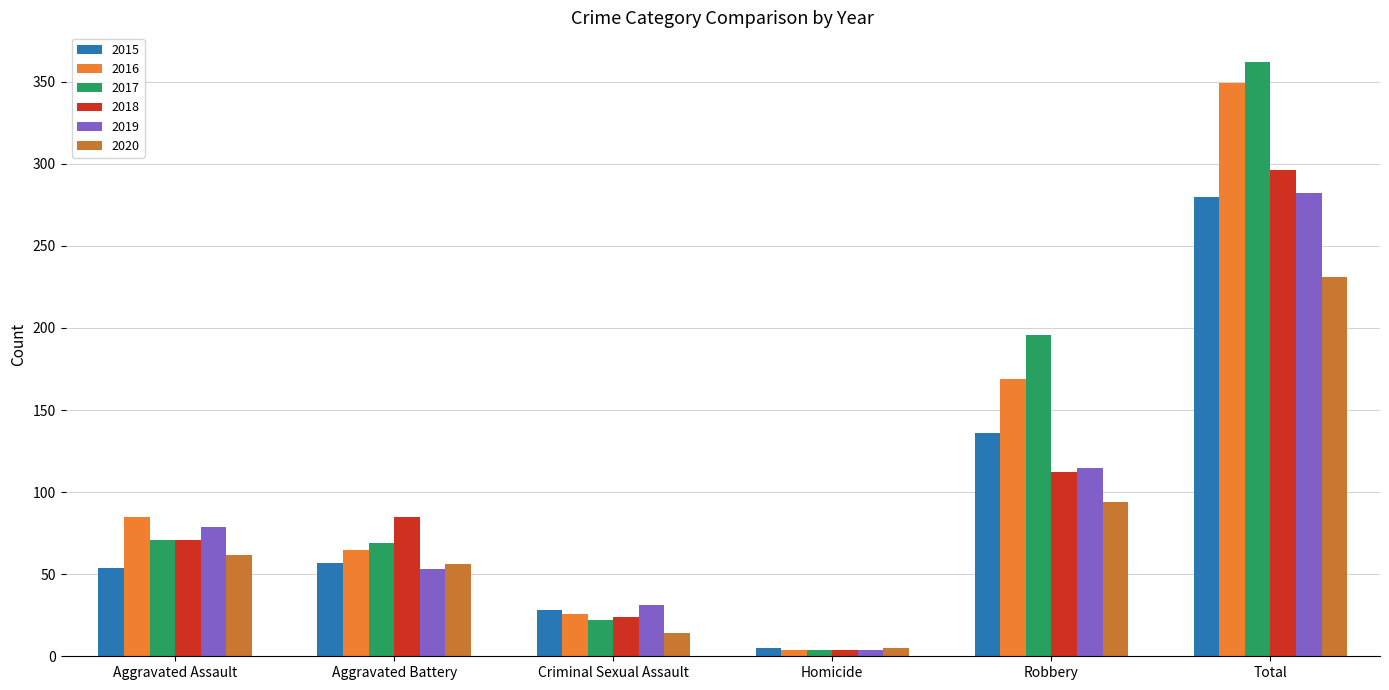

Is the value of 2016 at Aggravated Battery greater than the value of 2018 at Total?

No